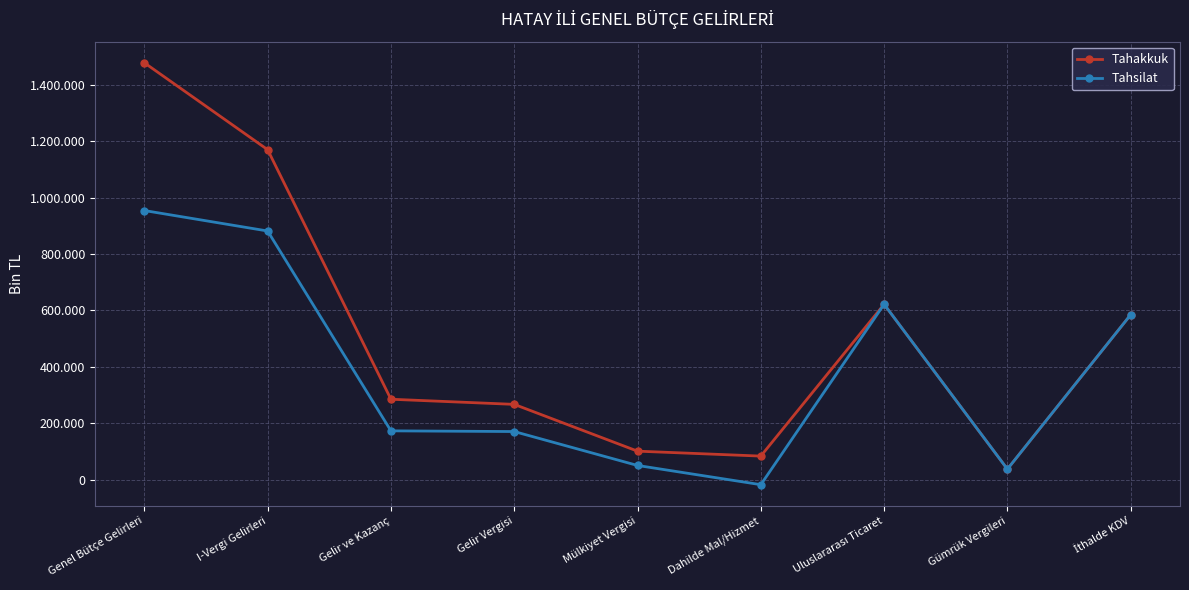

True or false: Tahakkuk and Tahsilat intersect in this chart.

False